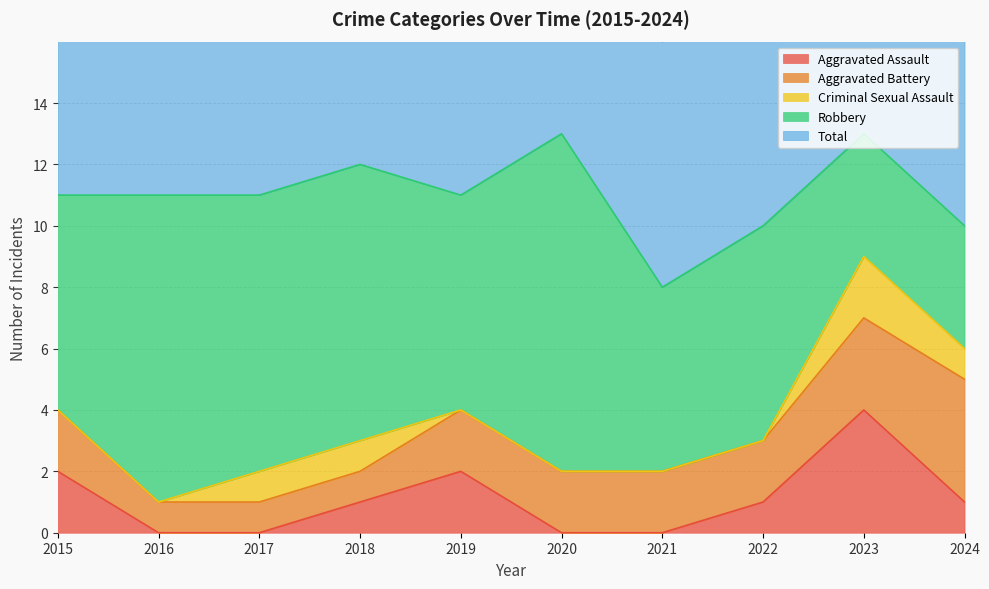

List the series in order of their peak value, lowest first.

Criminal Sexual Assault, Aggravated Assault, Aggravated Battery, Robbery, Total